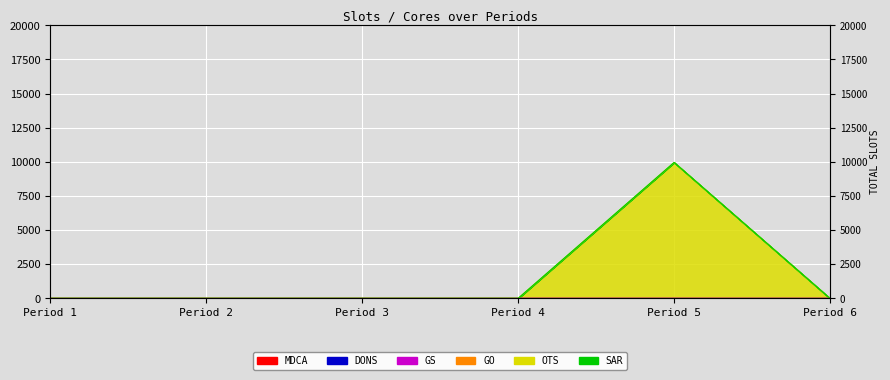

At how many categories does at least one series exceed 9181?

1